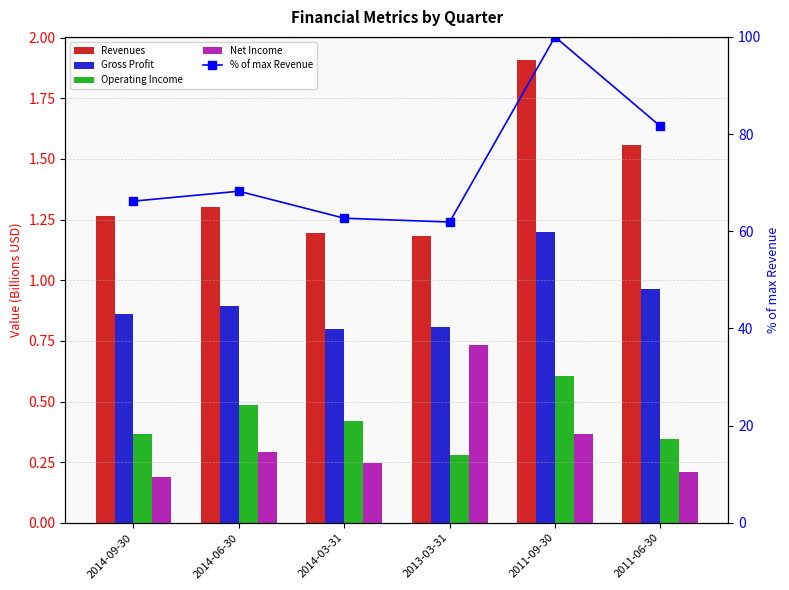

Reading left to right, list all the values displayed in this chart.

Revenues: 2014-09-30=1.3	2014-06-30=1.3	2014-03-31=1.2	2013-03-31=1.2	2011-09-30=1.9	2011-06-30=1.6
Gross Profit: 2014-09-30=0.9	2014-06-30=0.9	2014-03-31=0.8	2013-03-31=0.8	2011-09-30=1.2	2011-06-30=1.0
Operating Income: 2014-09-30=0.4	2014-06-30=0.5	2014-03-31=0.4	2013-03-31=0.3	2011-09-30=0.6	2011-06-30=0.3
Net Income: 2014-09-30=0.2	2014-06-30=0.3	2014-03-31=0.2	2013-03-31=0.7	2011-09-30=0.4	2011-06-30=0.2
% of max Revenue: 2014-09-30=66.2	2014-06-30=68.2	2014-03-31=62.7	2013-03-31=61.9	2011-09-30=100.0	2011-06-30=81.6